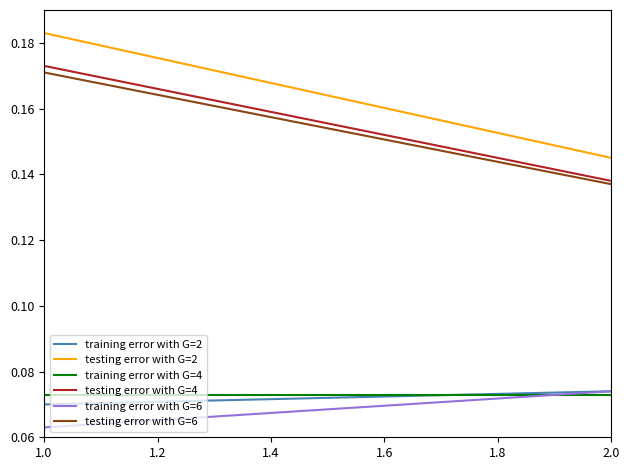

Which series has the largest range (max minus min)?

testing error with G=2